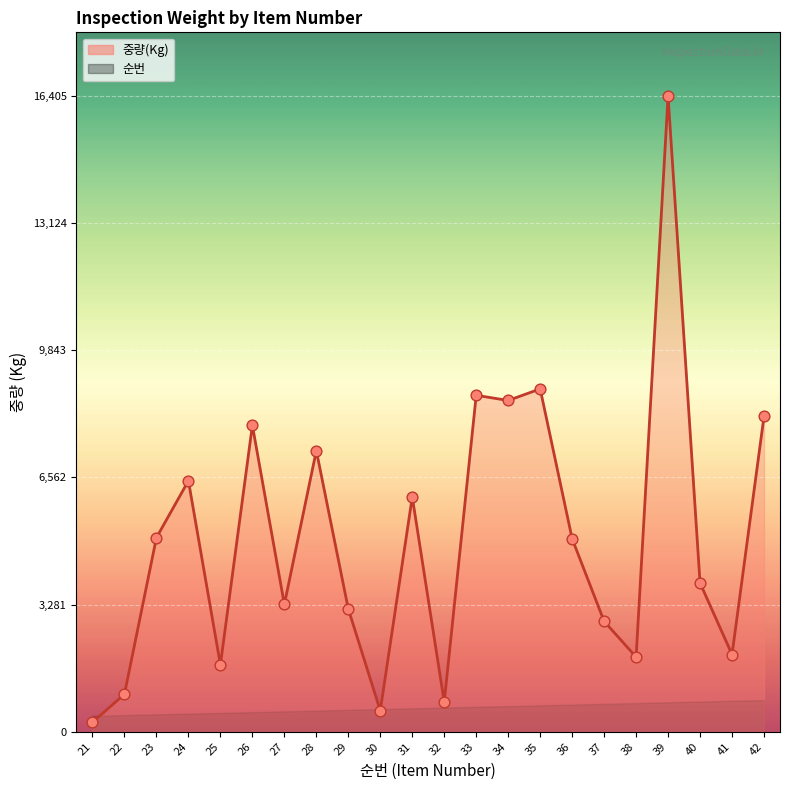

Is the value of 순번 at 21 greater than the value of 중량(Kg) at 25?

No